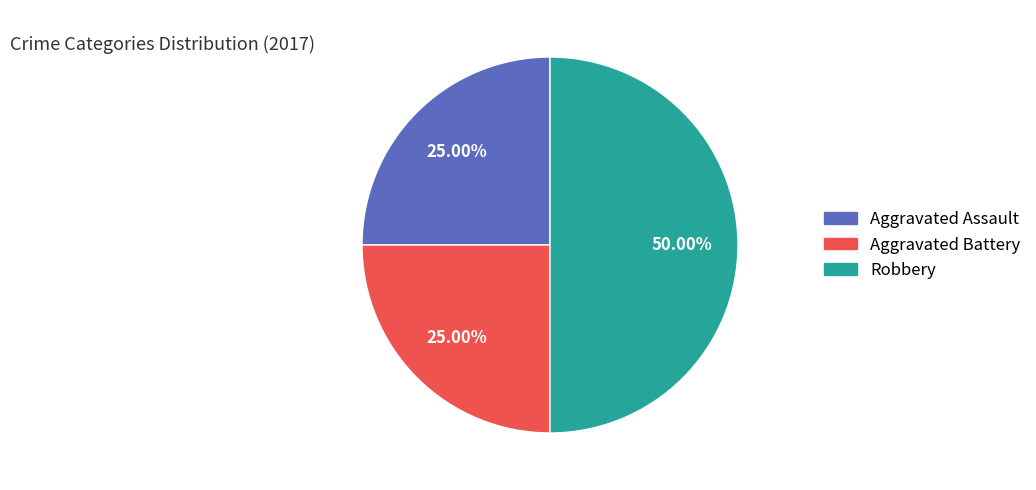

Does Aggravated Assault account for over 50% of the chart?

No